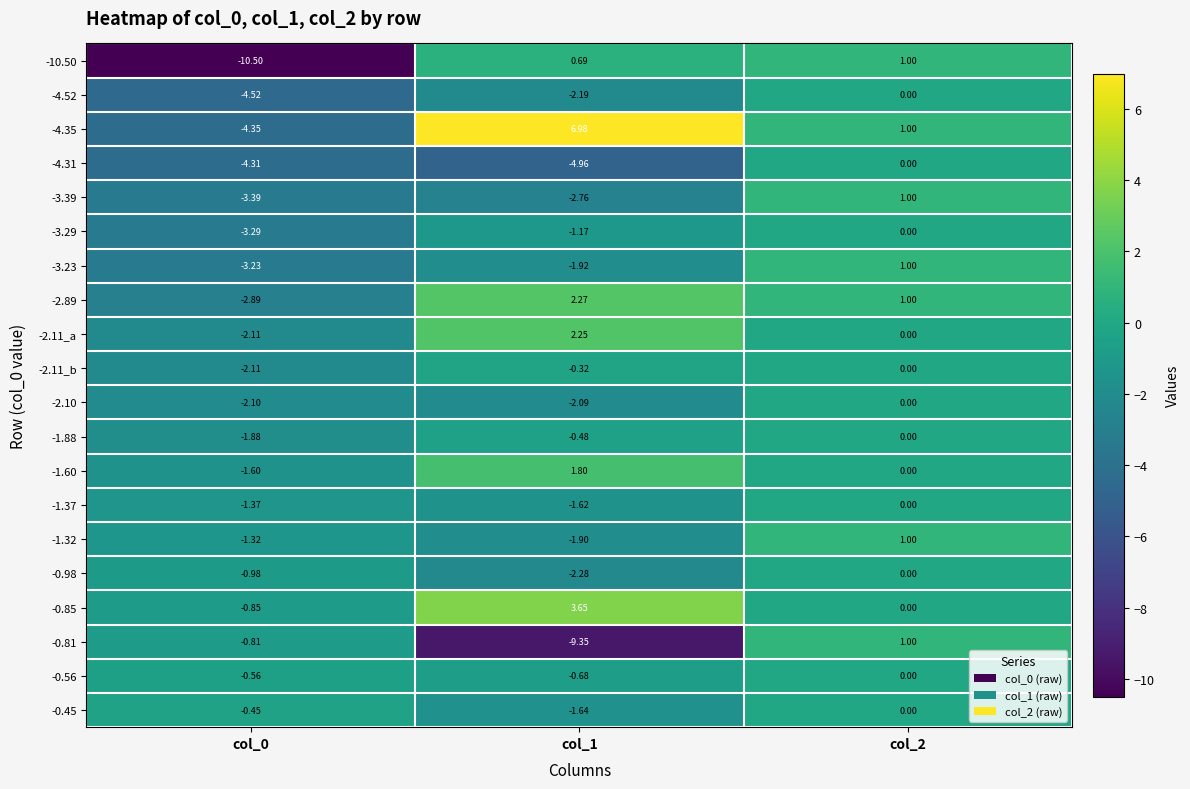

Is the value of -2.11_b at col_2 greater than the value of -0.85 at col_0?

Yes